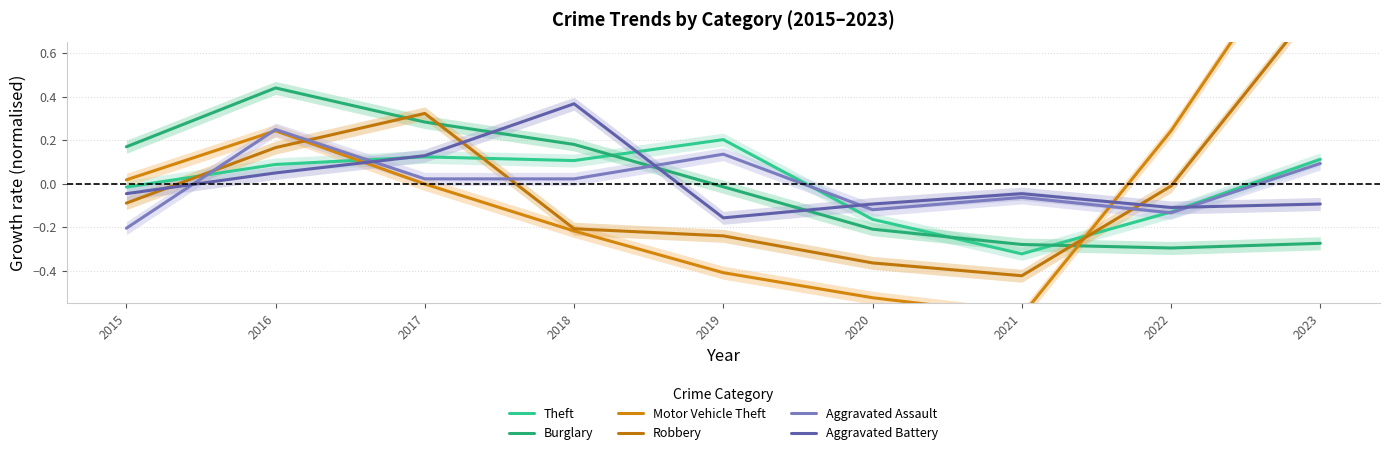

In Aggravated Assault, how many points are higher than both neighbors (excluding endpoints)?

3